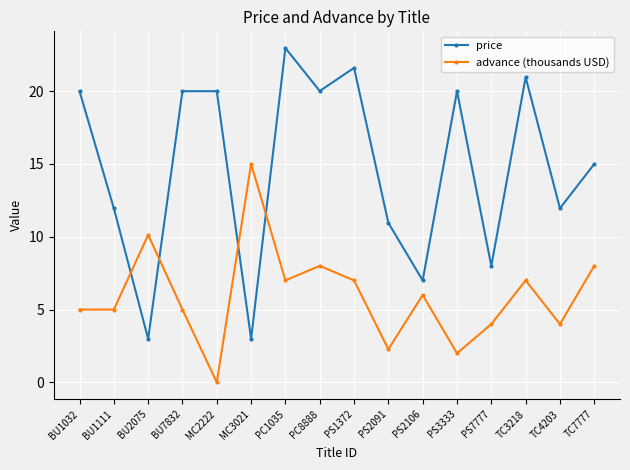

True or false: advance (thousands USD) has more than 2 points higher than both neighbors.

True